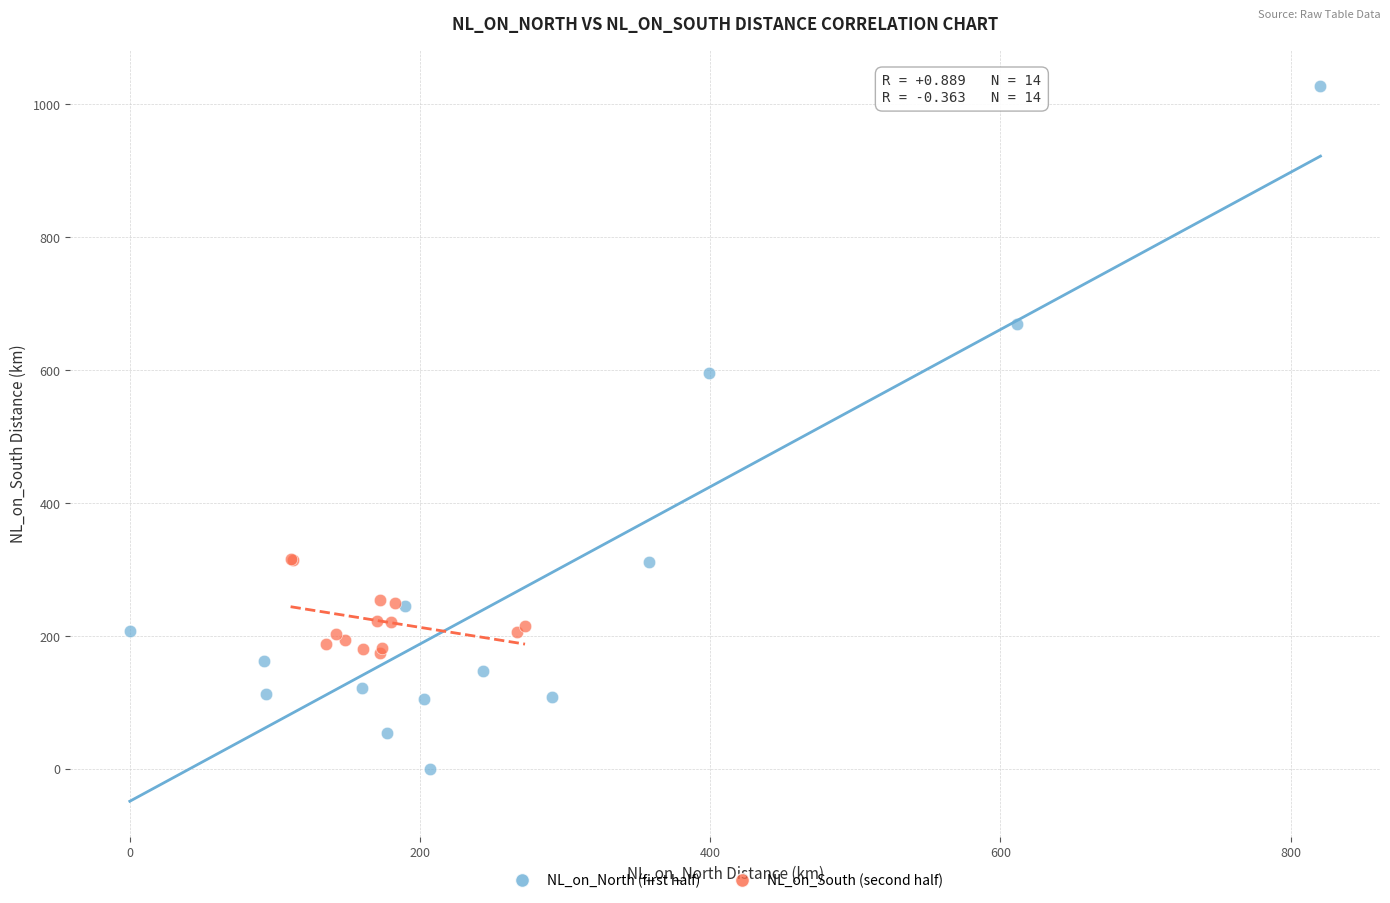

What are all the series names shown in the legend?

NL_on_North (first half), NL_on_South (second half)